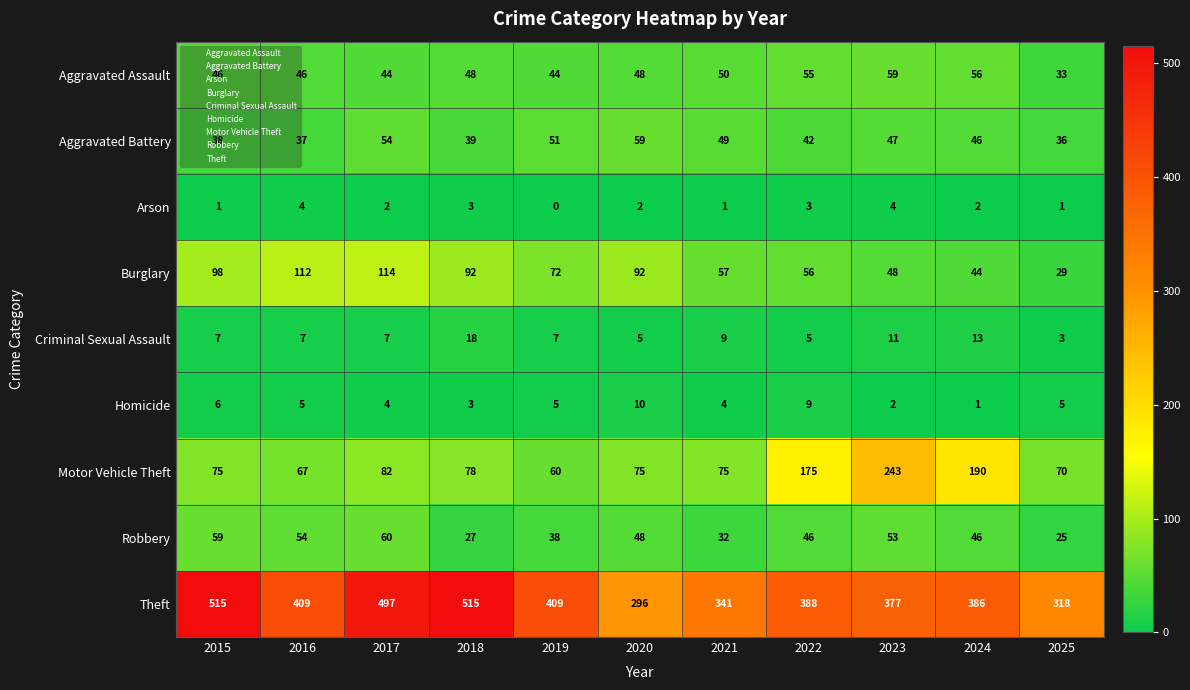

What is the spread (max minus min) of values at 2021?

340